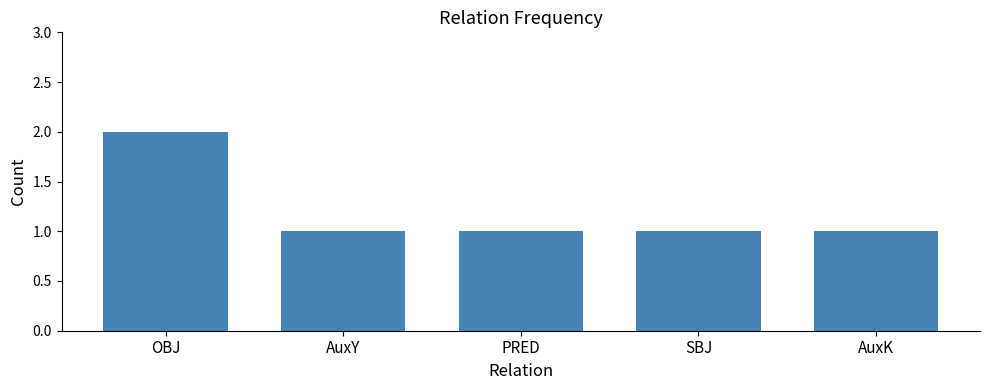

What is the maximum value shown in the chart?

2